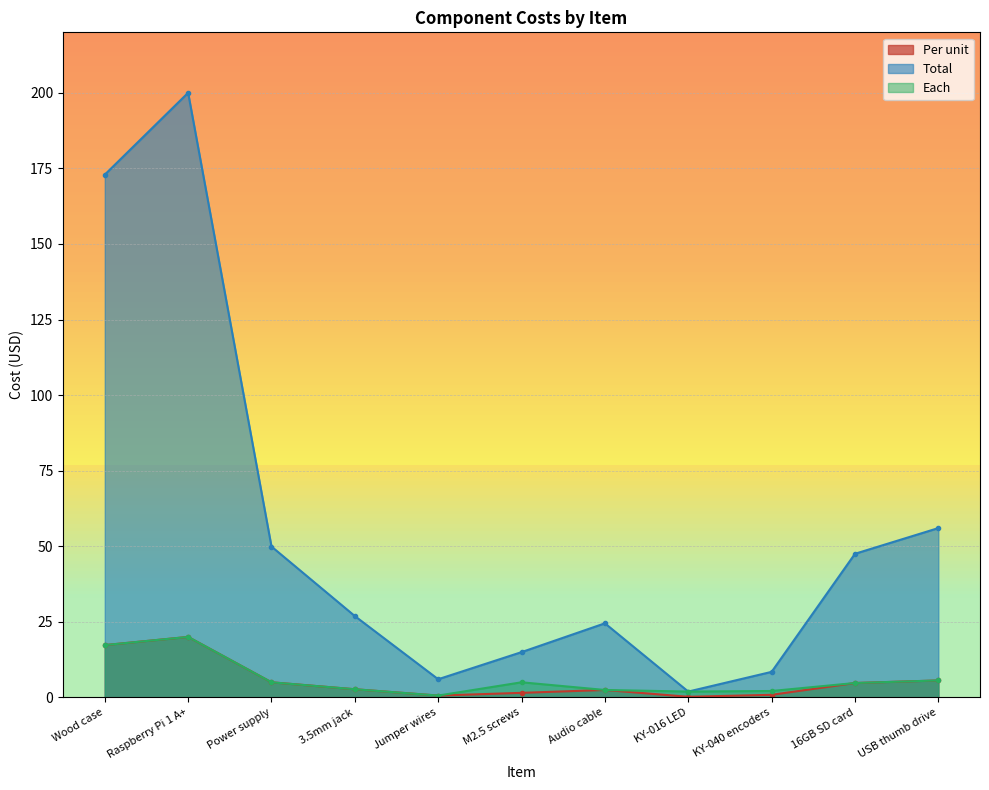

Which series has the largest range (max minus min)?

Total